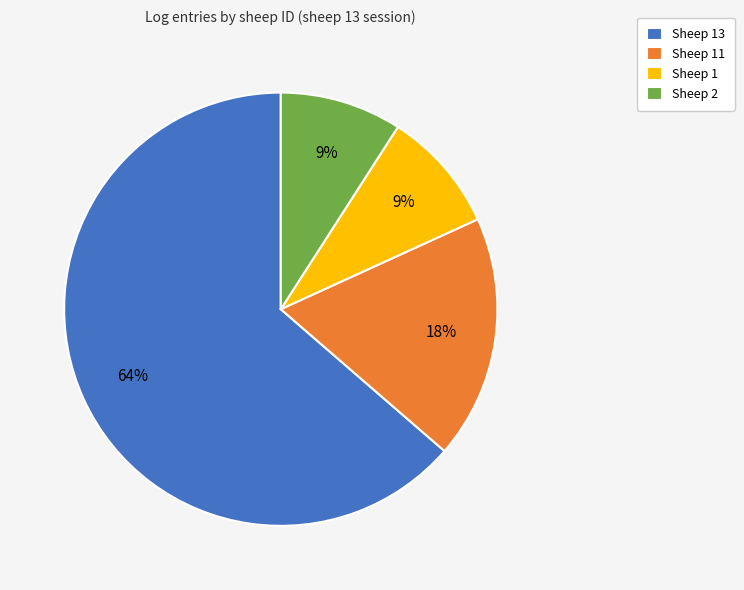

Is it true that Sheep 13 is 64% of the pie?

True